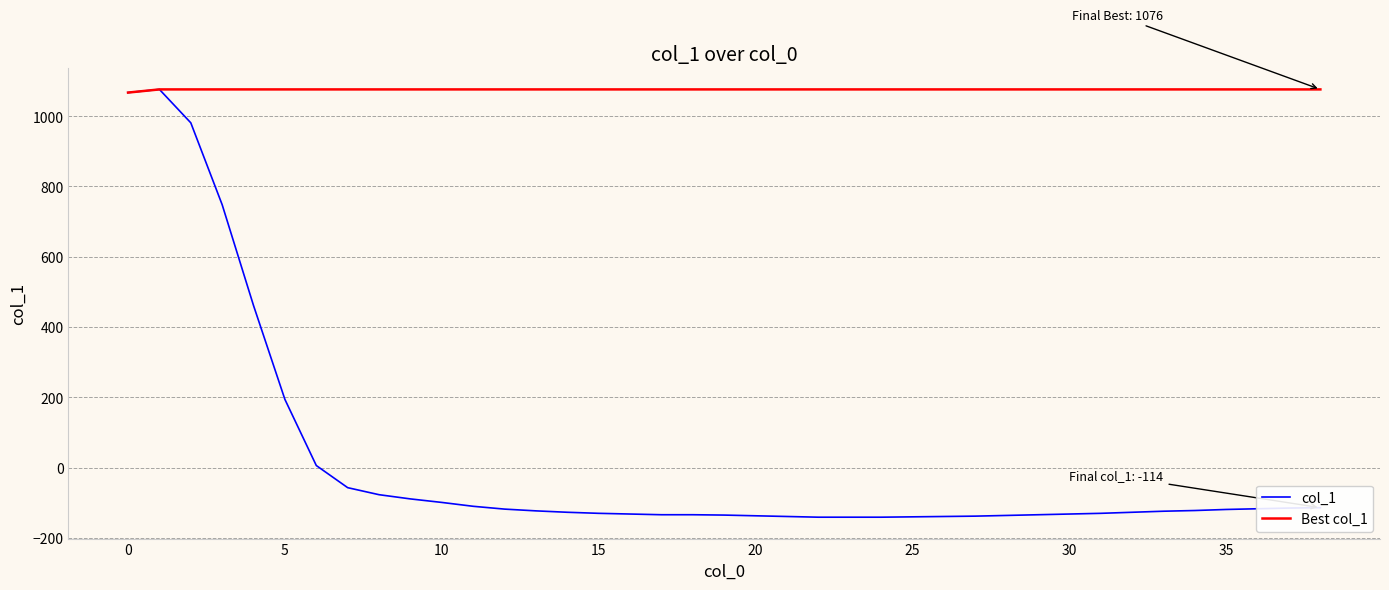

Which series has the widest spread of values?

col_1